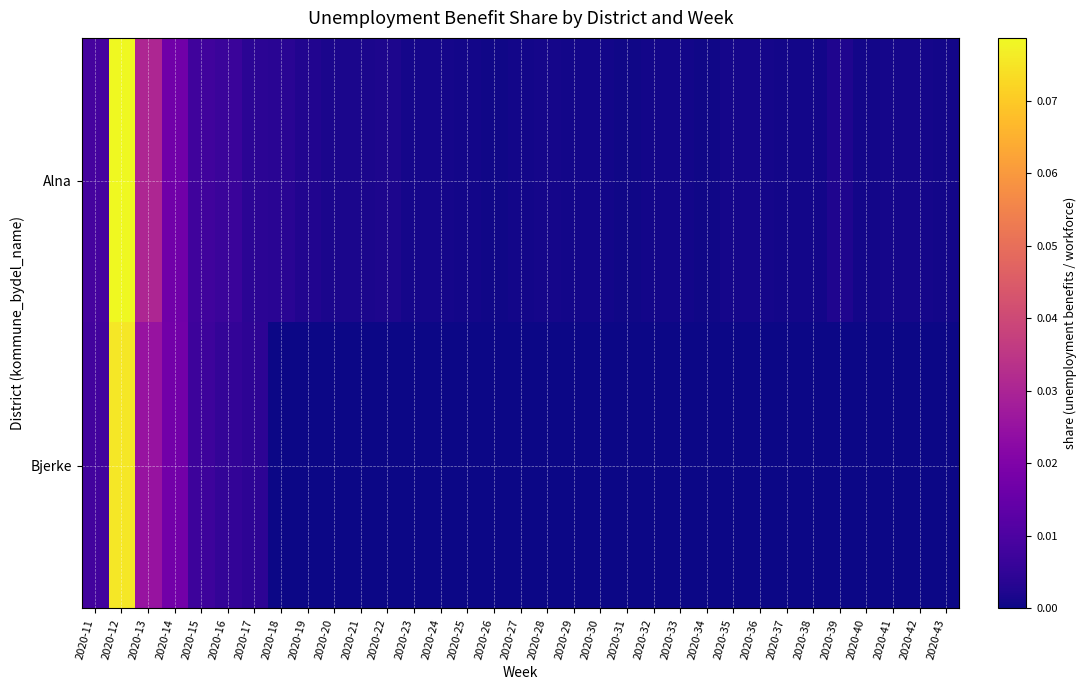

Rank the series by their maximum value, from highest to lowest.

Alna, Bjerke